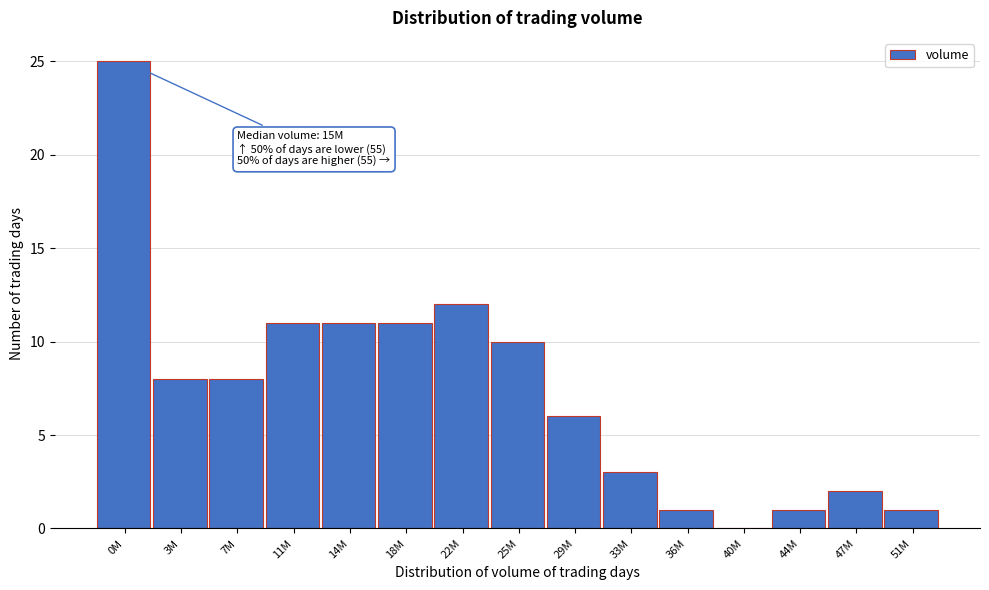

Reading left to right, extract all data points from this chart.

0M=25	3M=8	7M=8	11M=11	14M=11	18M=11	22M=12	25M=10	29M=6	33M=3	36M=1	40M=0	44M=1	47M=2	51M=1